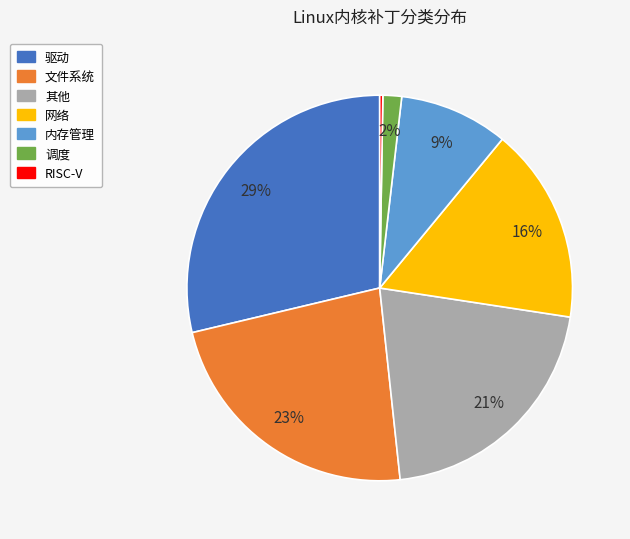

To the nearest percent, what is the combined percentage of 调度 and 文件系统?

25%